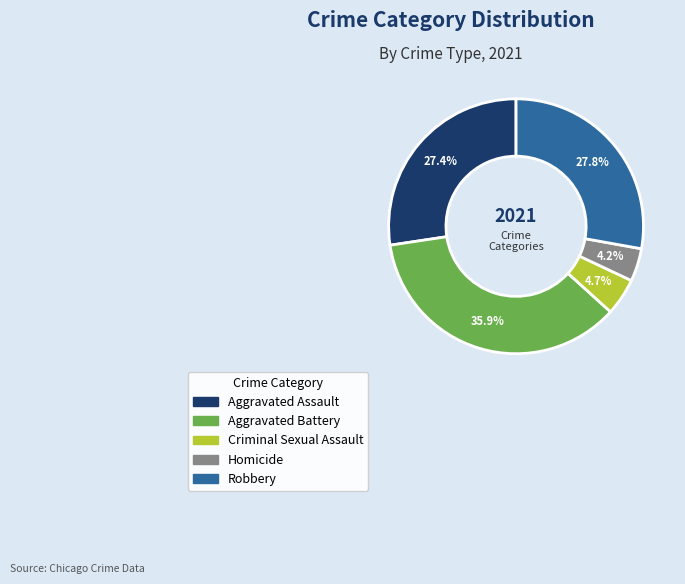

Approximately how many times larger is the value at Aggravated Assault compared to Criminal Sexual Assault?

5.8